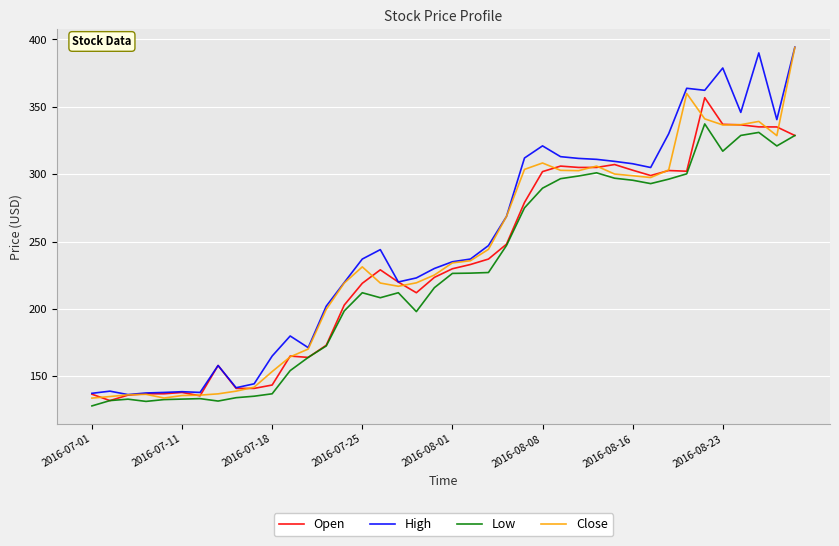

What is the smallest value displayed?

128.0